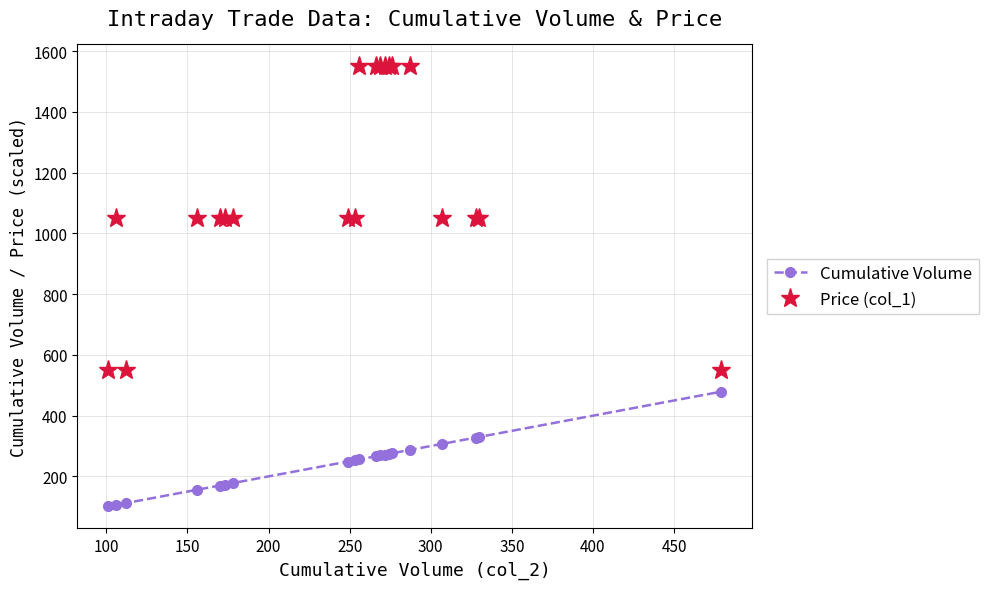

List the series in order of their overall mean, highest first.

Price (col_1), Cumulative Volume